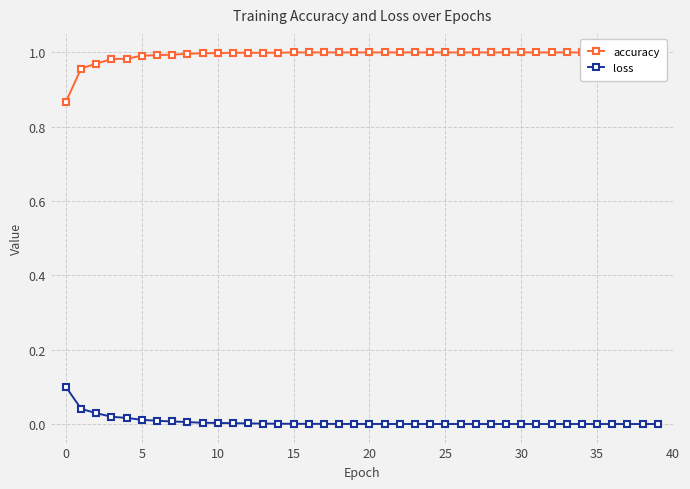

Read the accuracy value at 30.

1.0